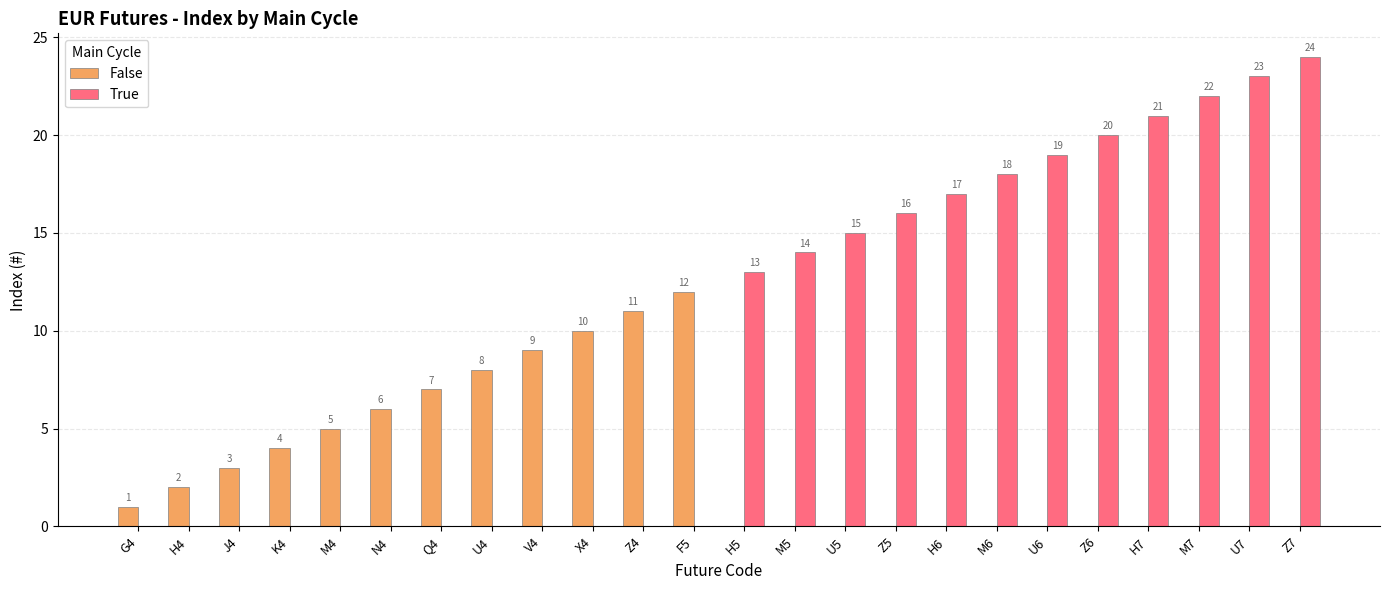

Are the bars grouped side by side (vs. stacked)?

Yes